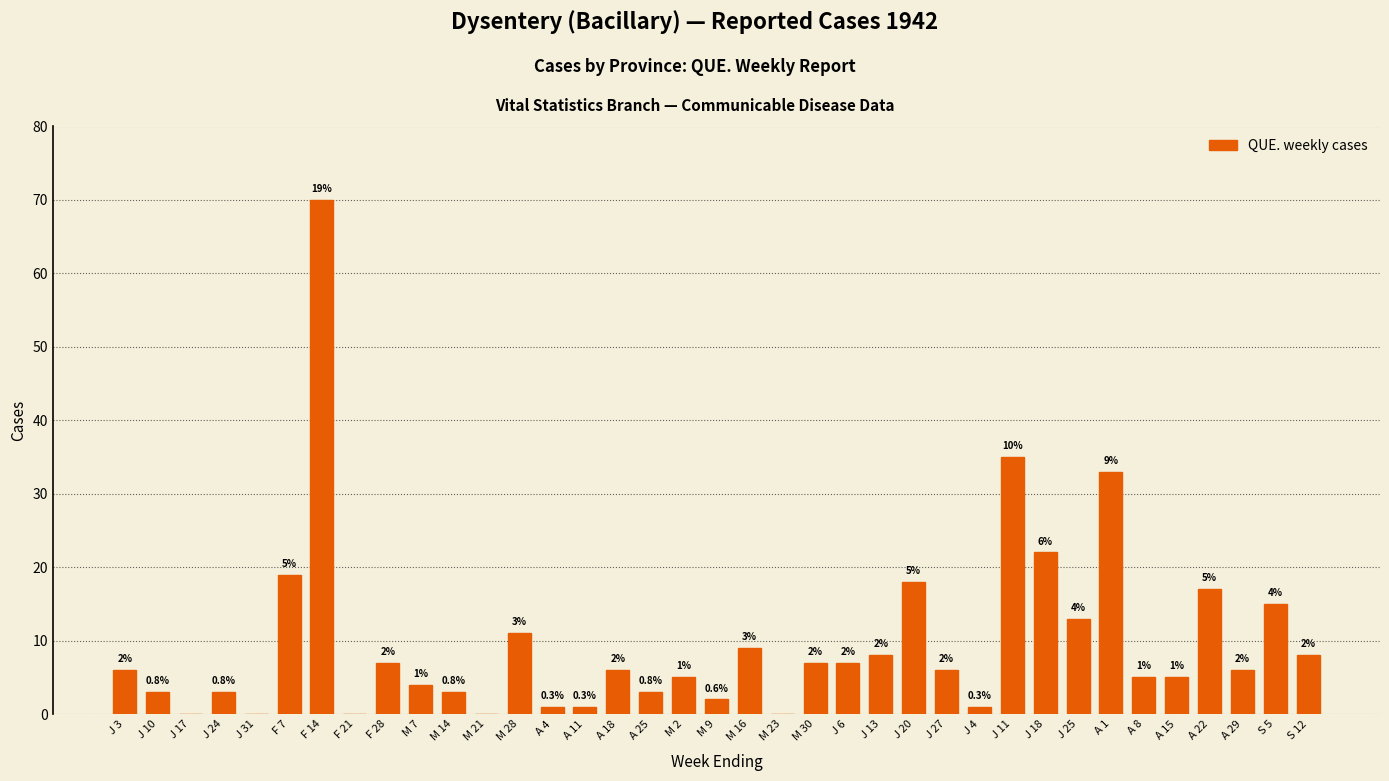

Reading right to left, transcribe all the data shown in this chart.

8	15	6	17	5	5	33	13	22	35	1	6	18	8	7	7	0	9	2	5	3	6	1	1	11	0	3	4	7	0	70	19	0	3	0	3	6